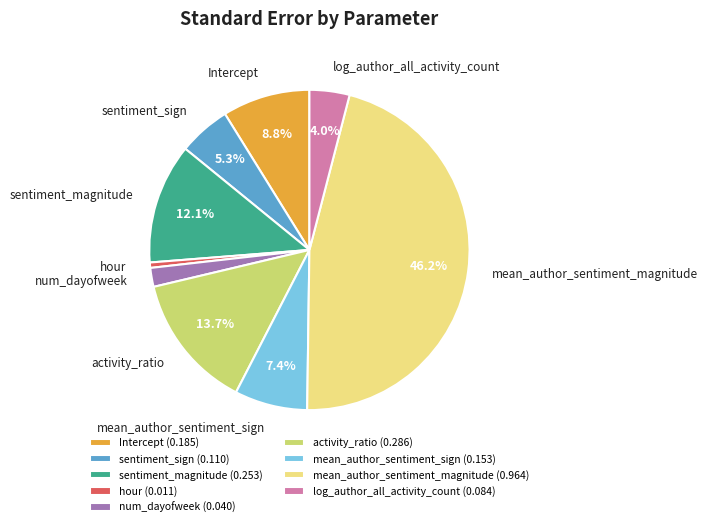

To the nearest percent, what is the combined percentage of Intercept and hour?

9%